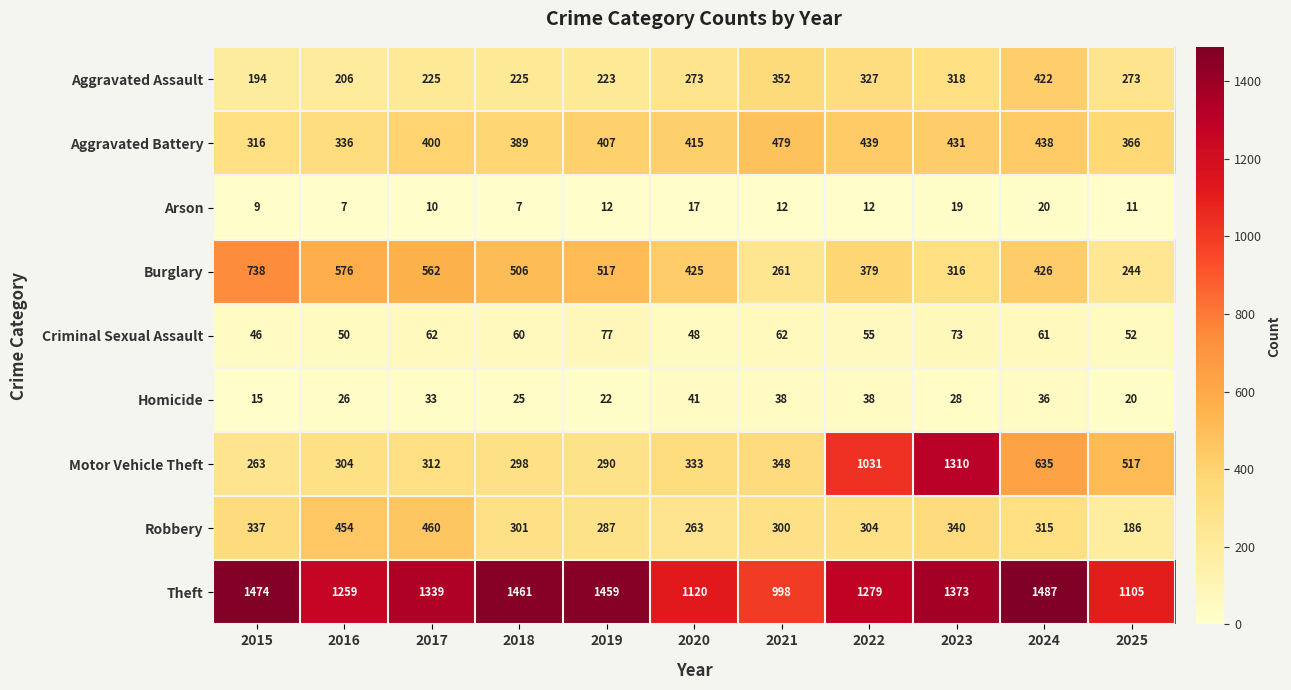

At which label is Robbery closest to 323?

2024